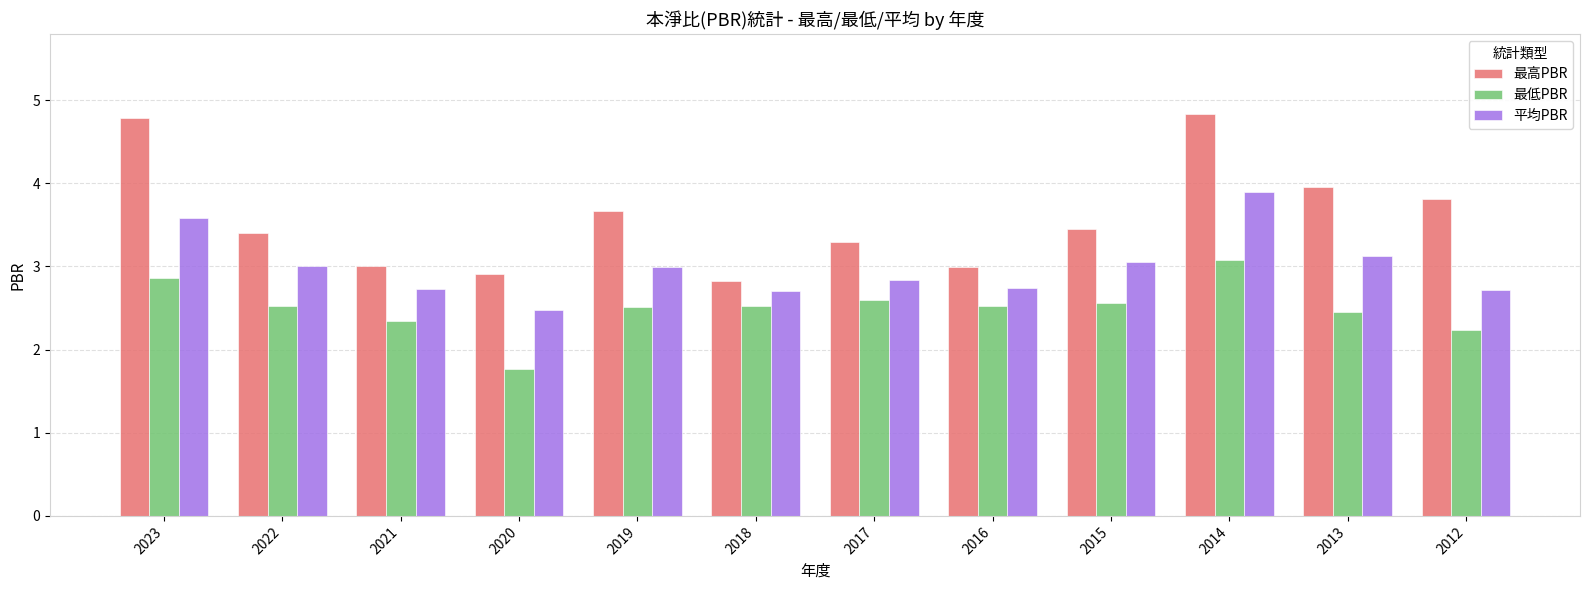

True or false: 最高PBR has a value of 3.3 at 2017.

True